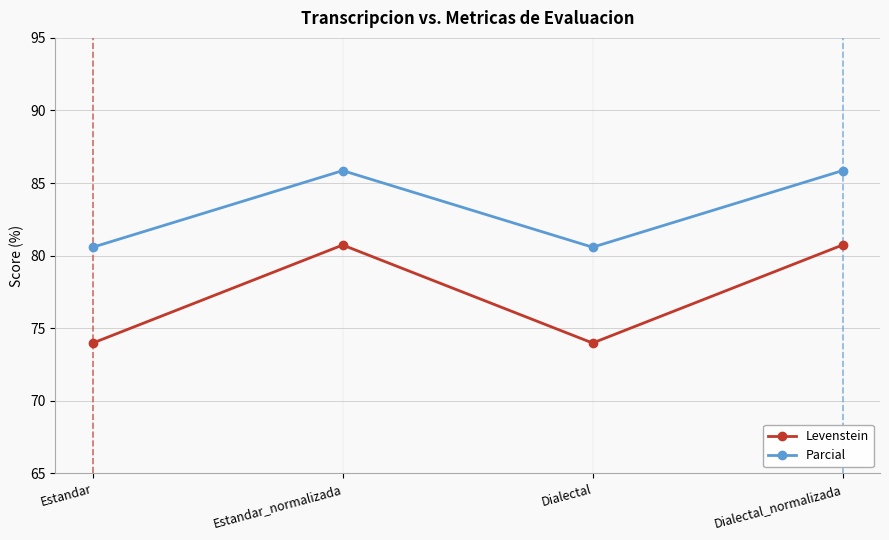

What are all the series names shown in the legend?

Levenstein, Parcial